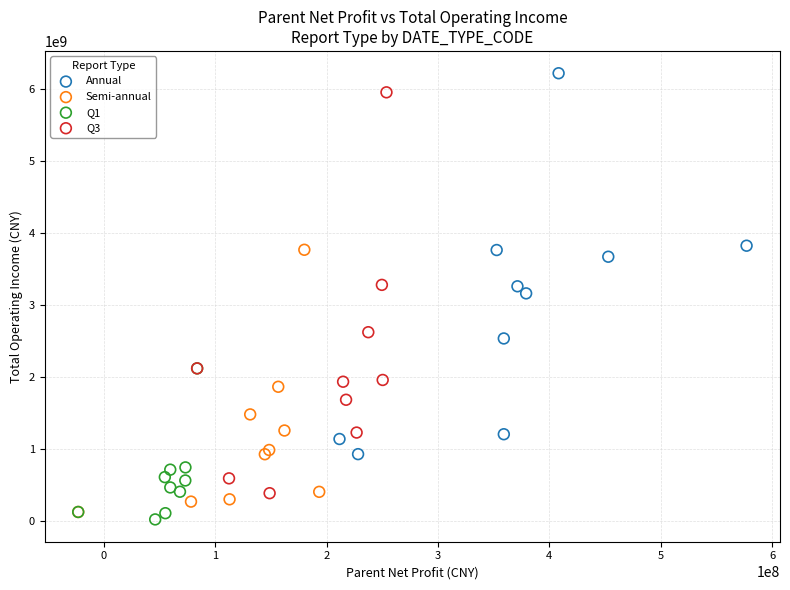

Which series reaches the maximum Y coordinate?

Annual